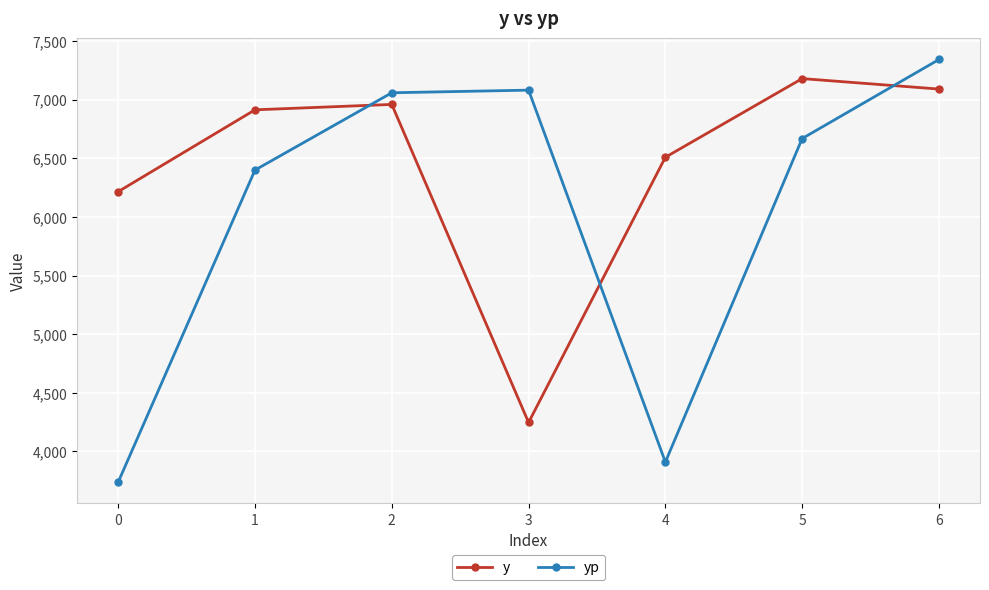

What is the sum of all y values?

45114.1